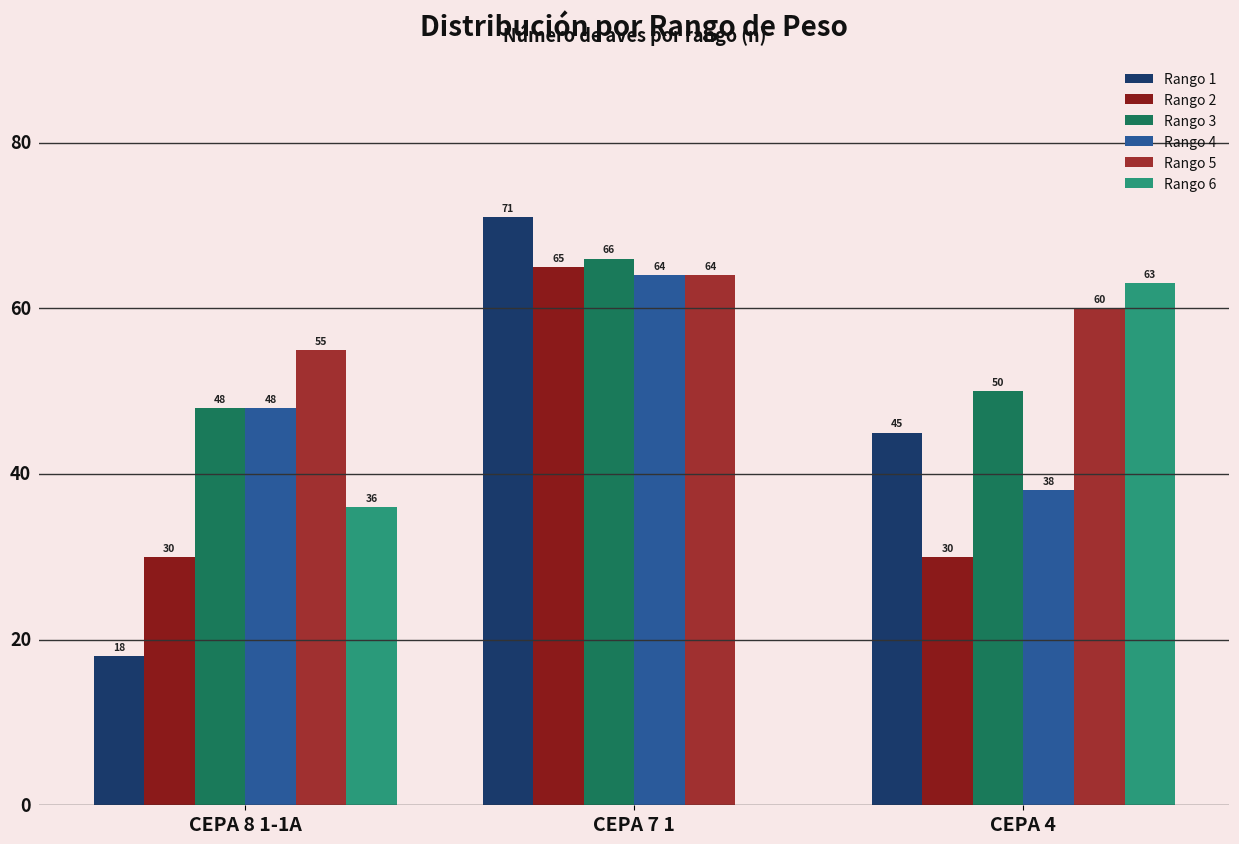

Is the value of Rango 6 at CEPA 8 1-1A greater than the value of Rango 4 at CEPA 4?

No